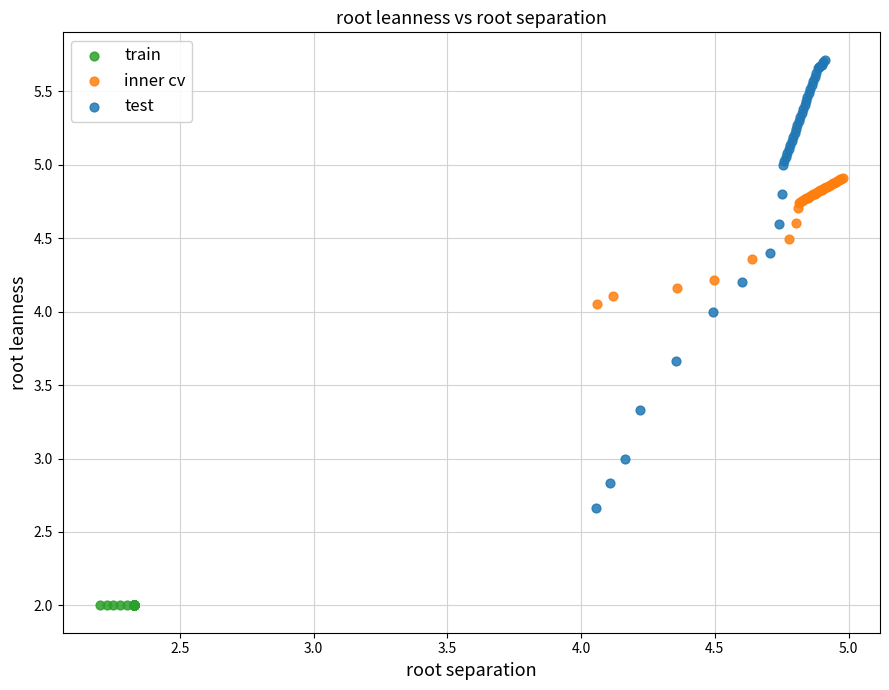

Which series contains the lowest Y value?

train